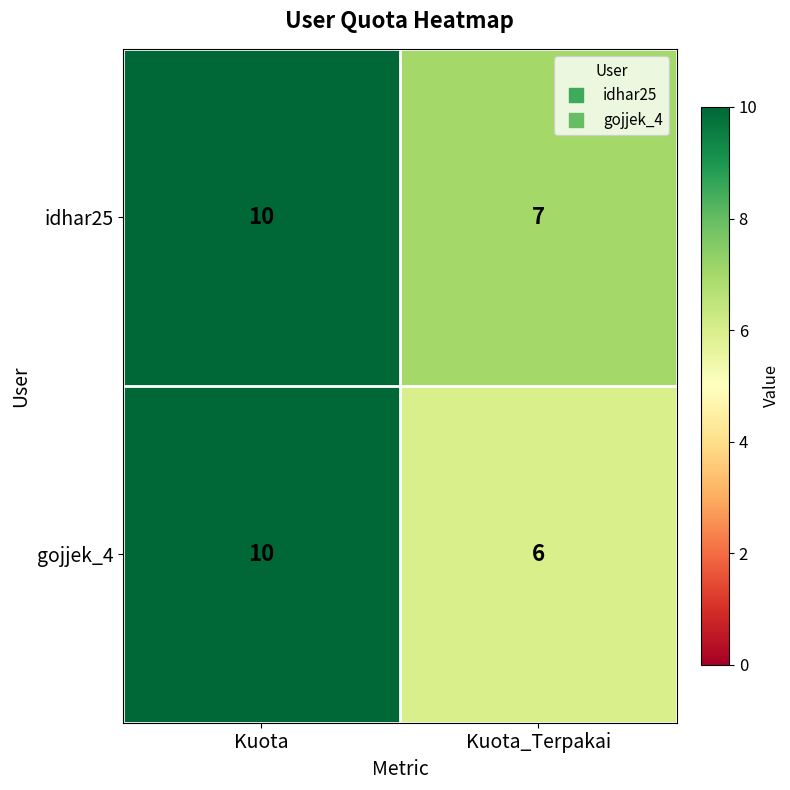

What is the difference between the idhar25 values at Kuota and Kuota_Terpakai?

3